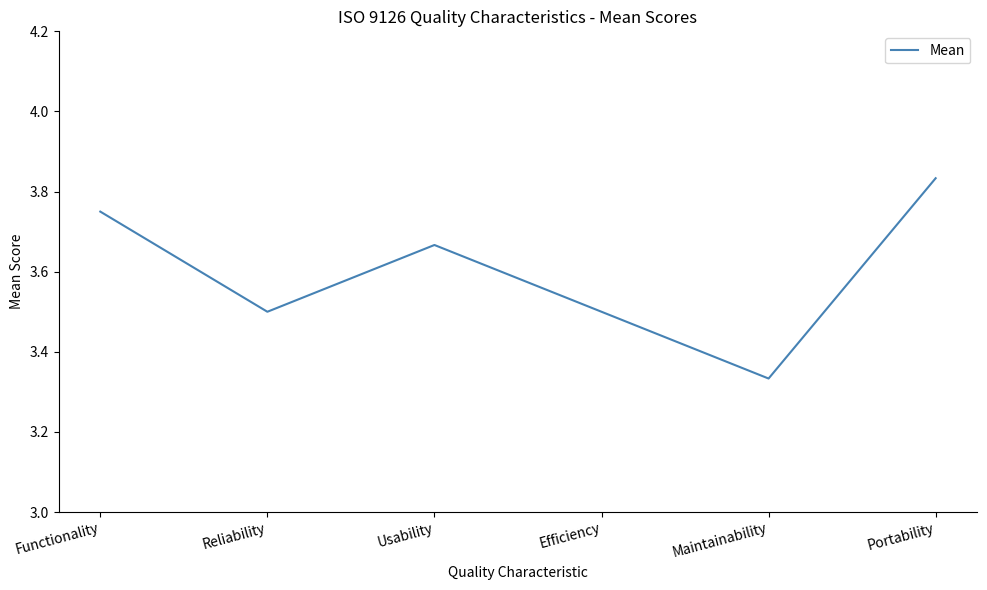

Where is the first local minimum?

Reliability